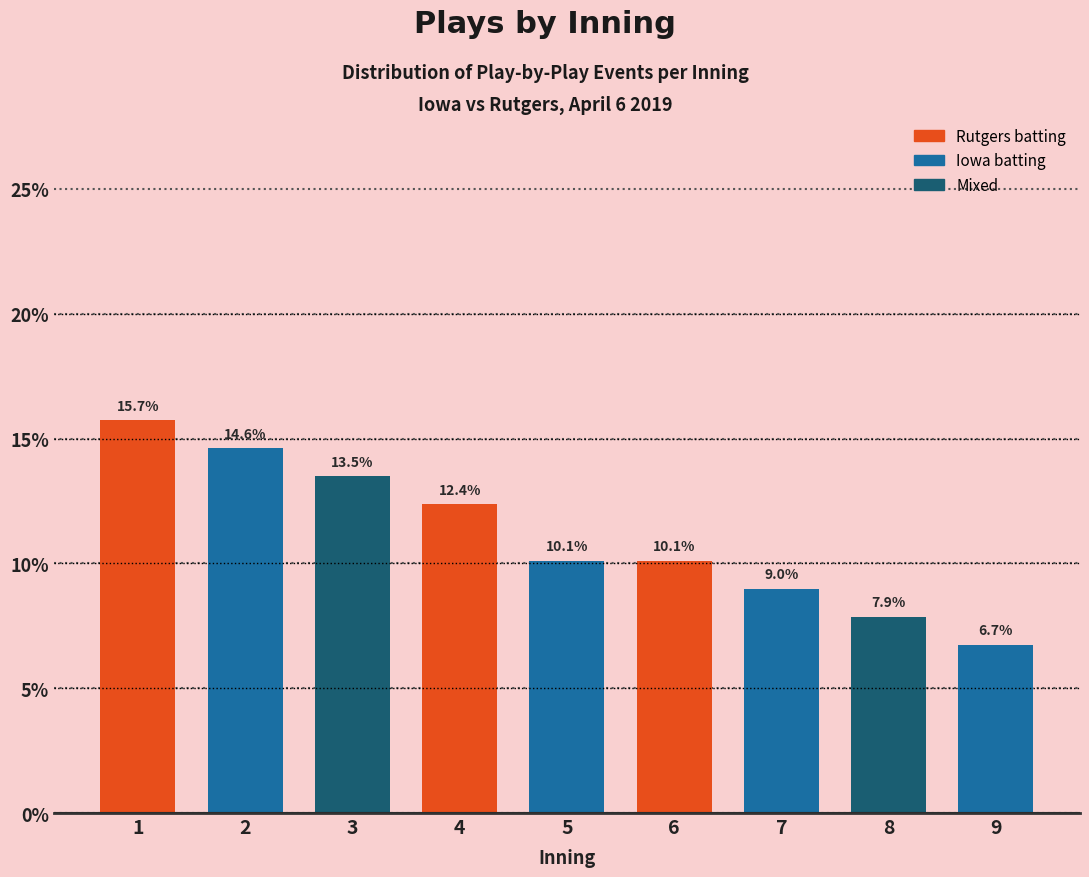

Reading left to right, list all the values displayed in this chart.

1=15.7	2=14.6	3=13.5	4=12.4	5=10.1	6=10.1	7=9.0	8=7.9	9=6.7